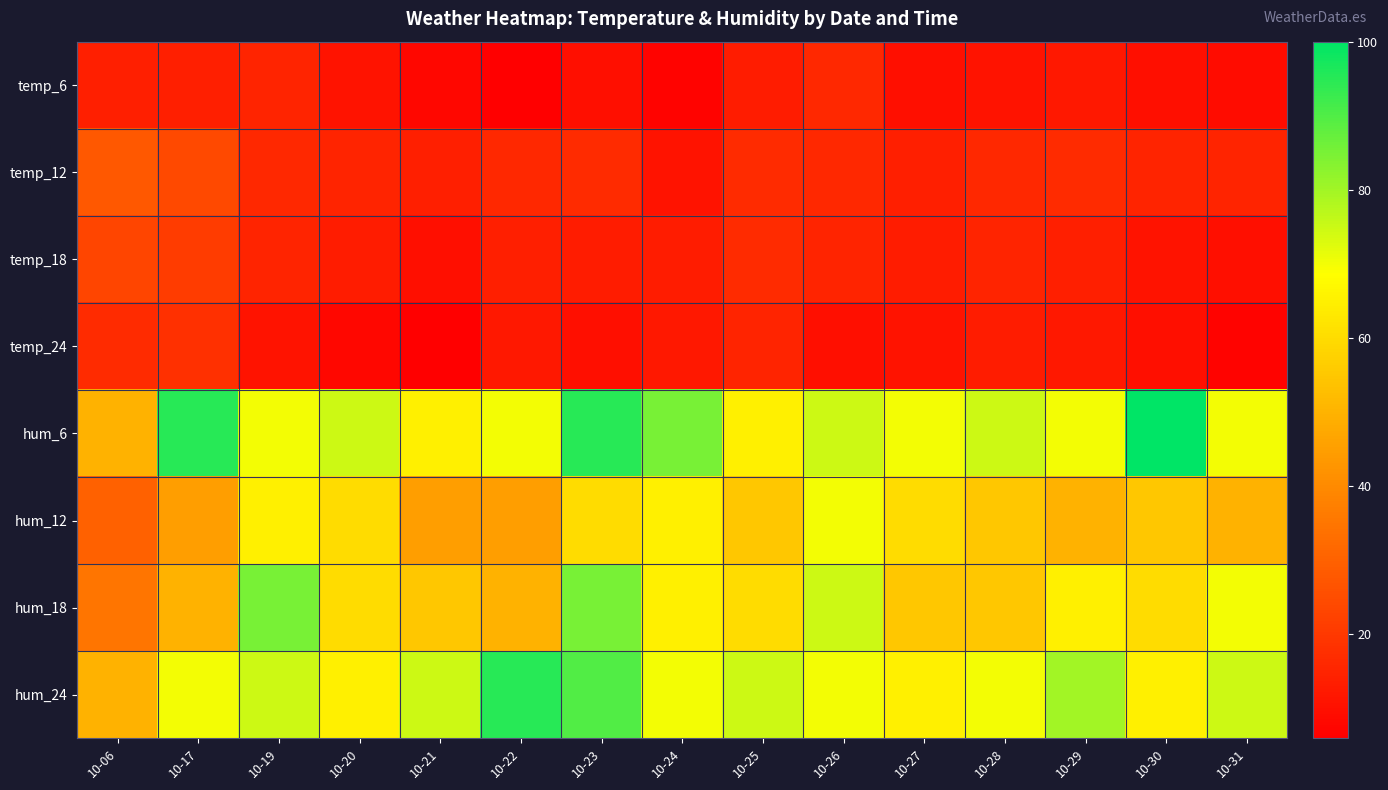

Reading left to right, what are all the values shown in this chart?

temp_6: 10-06=14	10-17=14	10-19=15	10-20=11	10-21=8	10-22=6	10-23=10	10-24=7	10-25=13	10-26=16	10-27=10	10-28=11	10-29=12	10-30=10	10-31=9
temp_12: 10-06=28	10-17=24	10-19=16	10-20=15	10-21=14	10-22=16	10-23=17	10-24=11	10-25=17	10-26=16	10-27=14	10-28=16	10-29=17	10-30=15	10-31=15
temp_18: 10-06=23	10-17=21	10-19=15	10-20=13	10-21=10	10-22=14	10-23=13	10-24=13	10-25=17	10-26=15	10-27=13	10-28=15	10-29=14	10-30=11	10-31=10
temp_24: 10-06=17	10-17=18	10-19=11	10-20=8	10-21=6	10-22=12	10-23=10	10-24=12	10-25=15	10-26=10	10-27=11	10-28=13	10-29=12	10-30=10	10-31=7
hum_6: 10-06=50	10-17=95	10-19=70	10-20=75	10-21=65	10-22=70	10-23=95	10-24=85	10-25=65	10-26=75	10-27=70	10-28=75	10-29=70	10-30=100	10-31=70
hum_12: 10-06=30	10-17=45	10-19=65	10-20=60	10-21=45	10-22=45	10-23=60	10-24=65	10-25=55	10-26=70	10-27=60	10-28=55	10-29=50	10-30=55	10-31=50
hum_18: 10-06=35	10-17=50	10-19=85	10-20=60	10-21=55	10-22=50	10-23=85	10-24=65	10-25=60	10-26=75	10-27=55	10-28=55	10-29=65	10-30=60	10-31=70
hum_24: 10-06=50	10-17=70	10-19=75	10-20=65	10-21=75	10-22=95	10-23=90	10-24=70	10-25=75	10-26=70	10-27=65	10-28=70	10-29=80	10-30=65	10-31=75